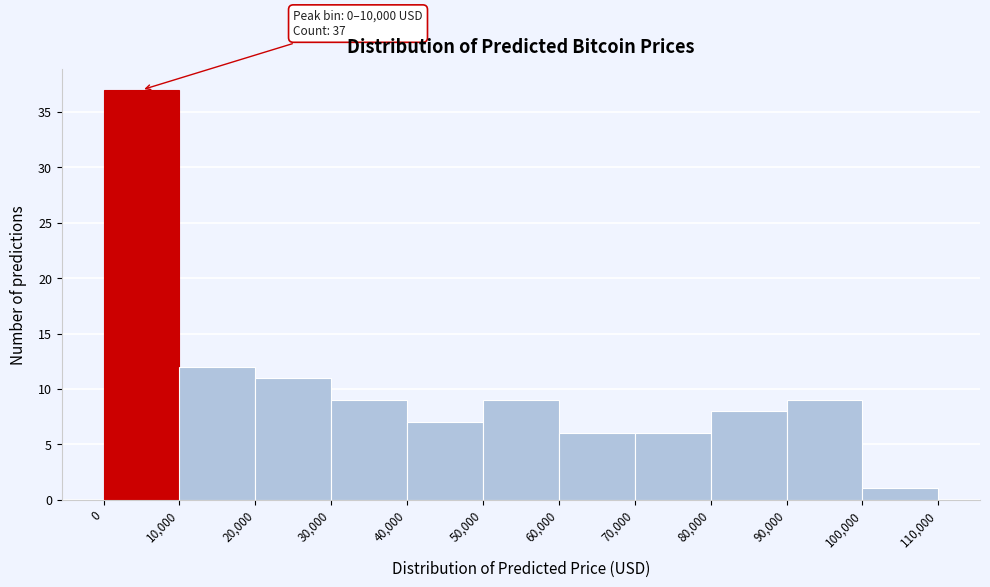

Which range on the x-axis has the tallest bar?

0 to 10,000